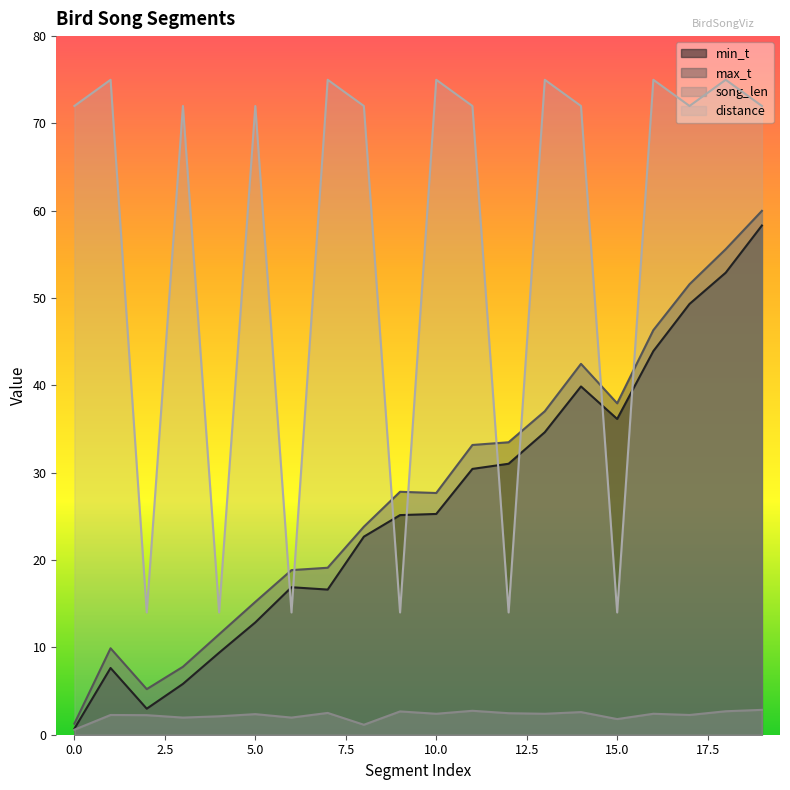

At which label is min_t closest to 29?

11